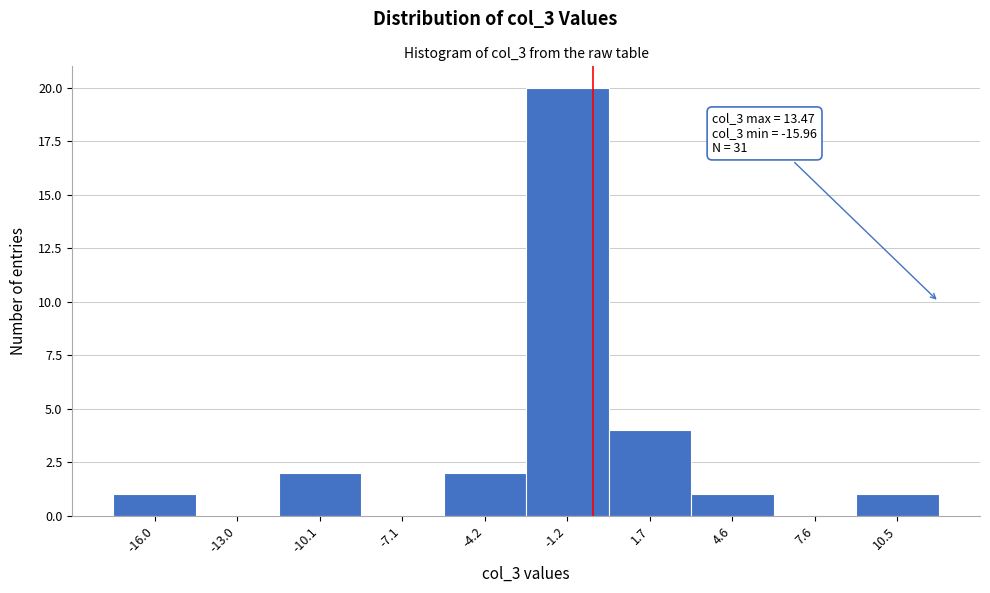

Reading left to right, extract all data points from this chart.

-16.0=1	-13.0=0	-10.1=2	-7.1=0	-4.2=2	-1.2=20	1.7=4	4.6=1	7.6=0	10.5=1